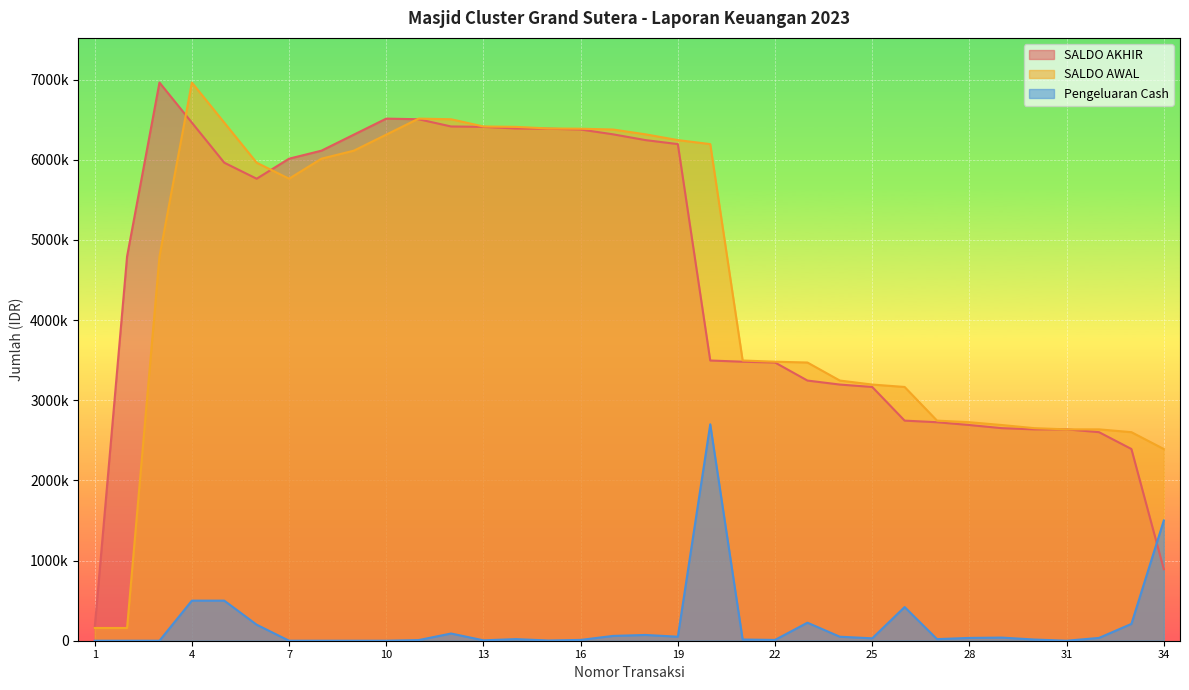

Where is the first local maximum for SALDO AWAL?

4